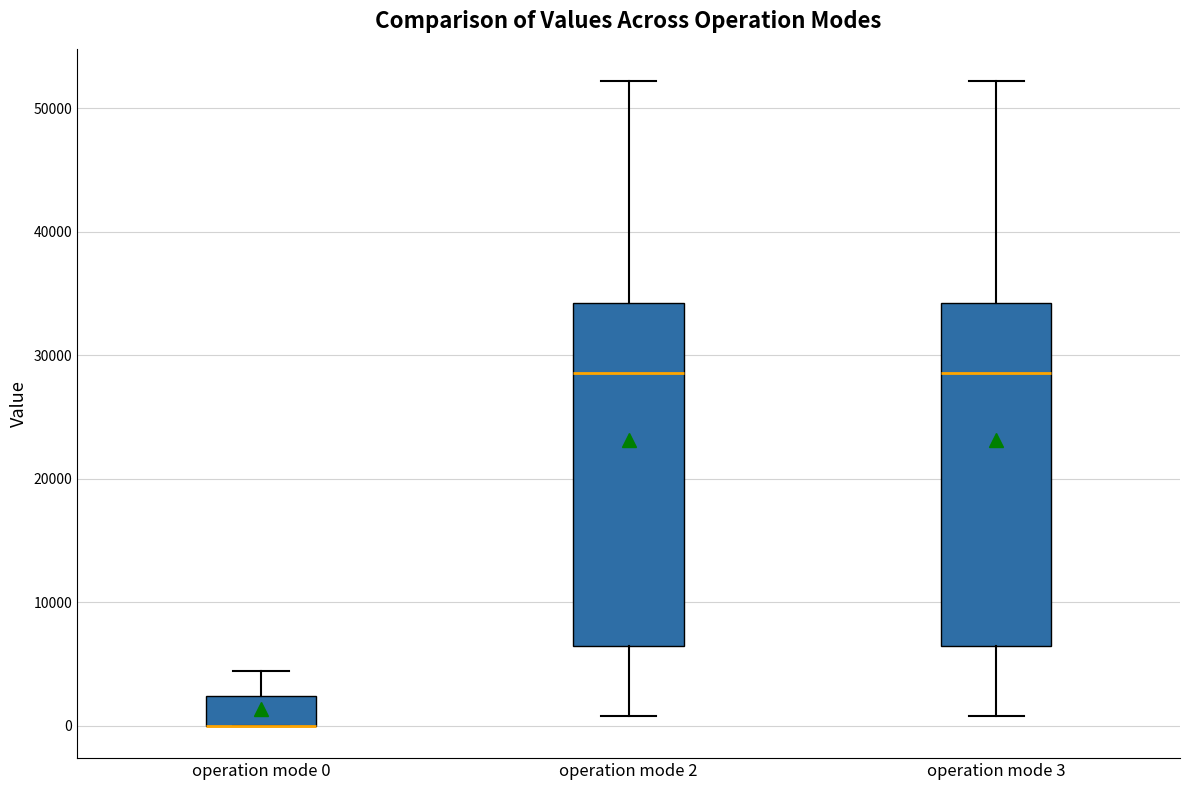

Where is the lower edge of the box for operation mode 2 on the y-axis? The values are not printed on the chart, so give them approximately, as read against the axis.

6000